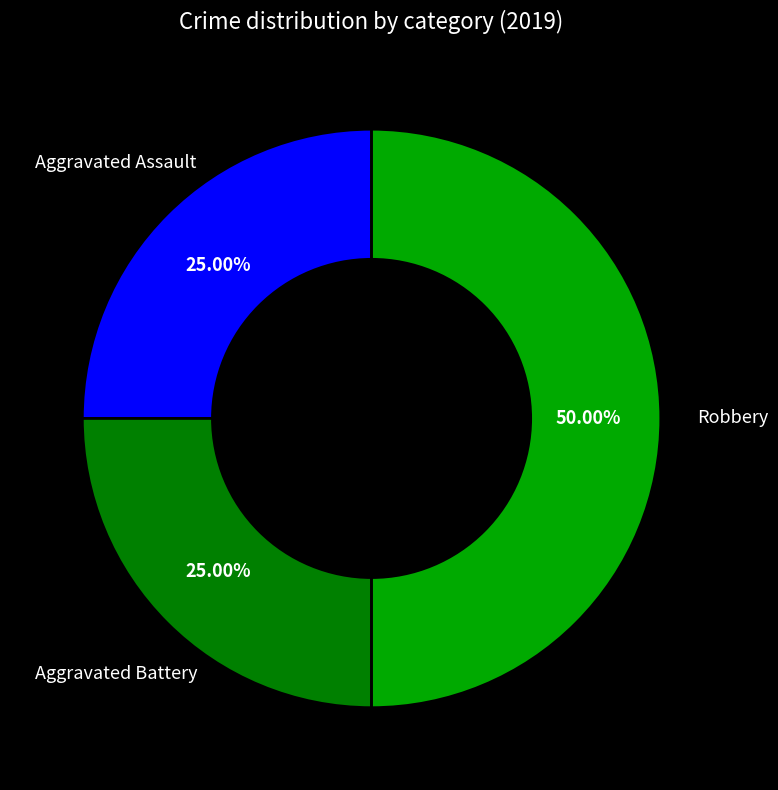

Rank the categories by value from highest to lowest.

Robbery, Aggravated Assault, Aggravated Battery